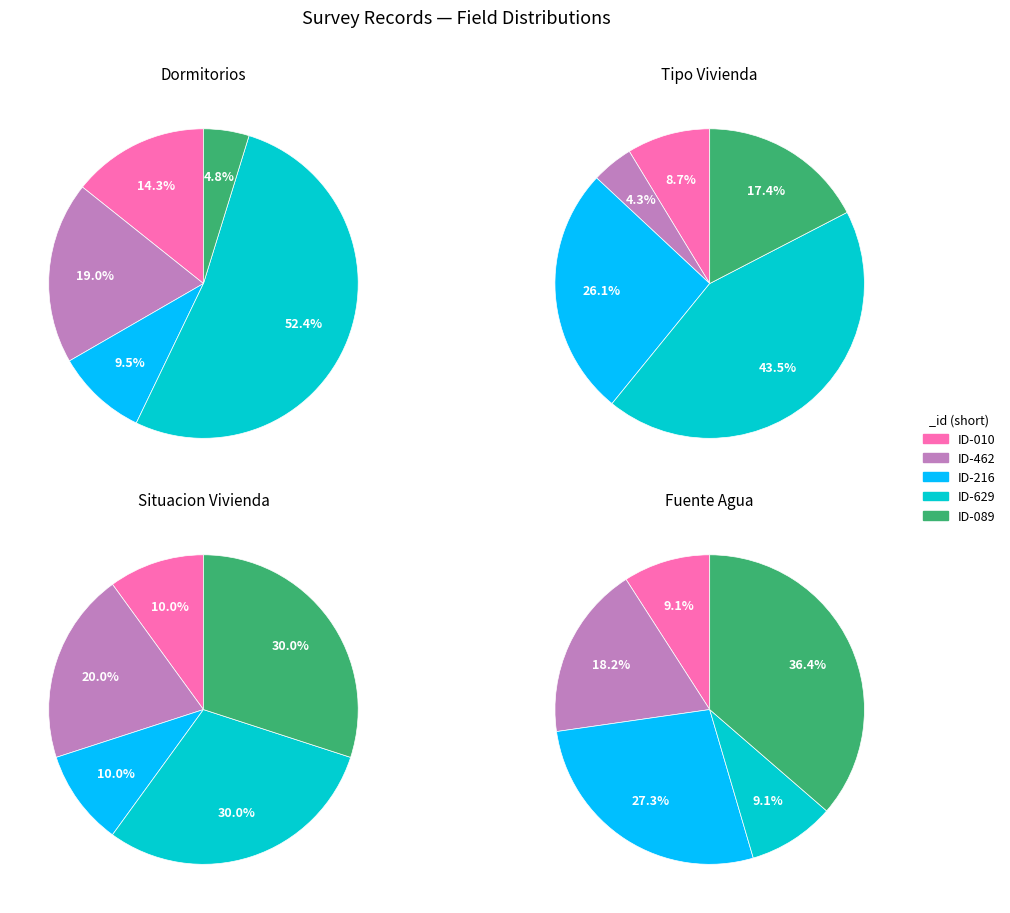

Between 264708216 and 264707010, which is larger?

264708216